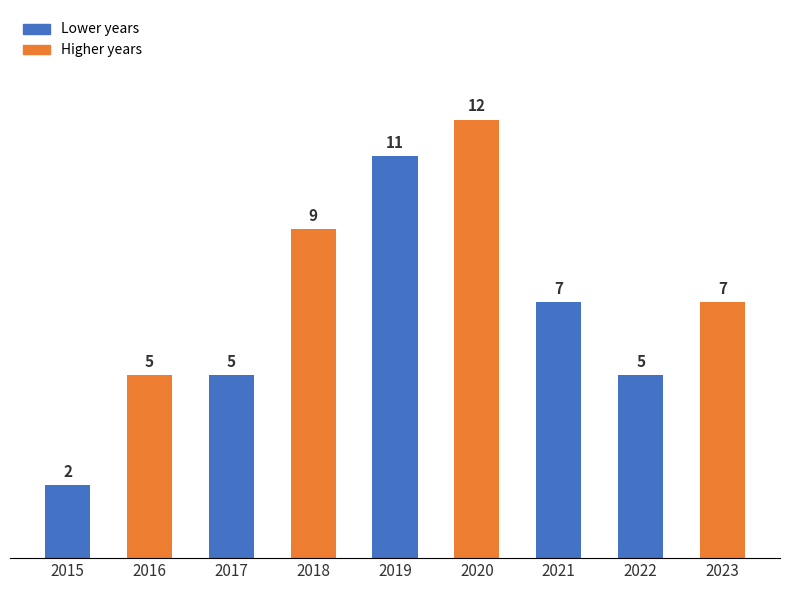

Is it true that the value at 2020 is 6?

False